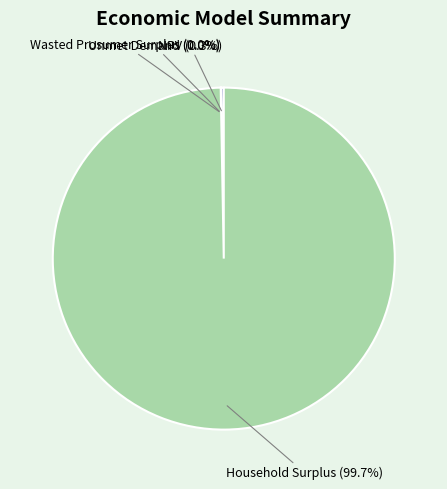

To the nearest percent, what portion does Household Surplus represent?

100%